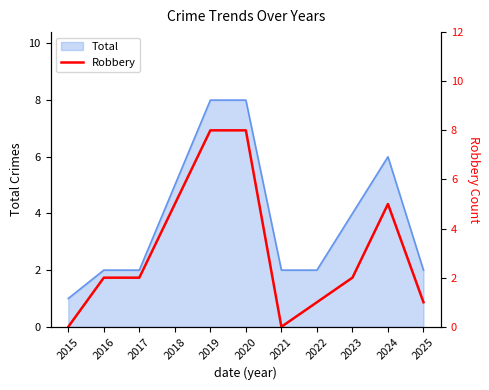

How many values are between 1 and 5?

7